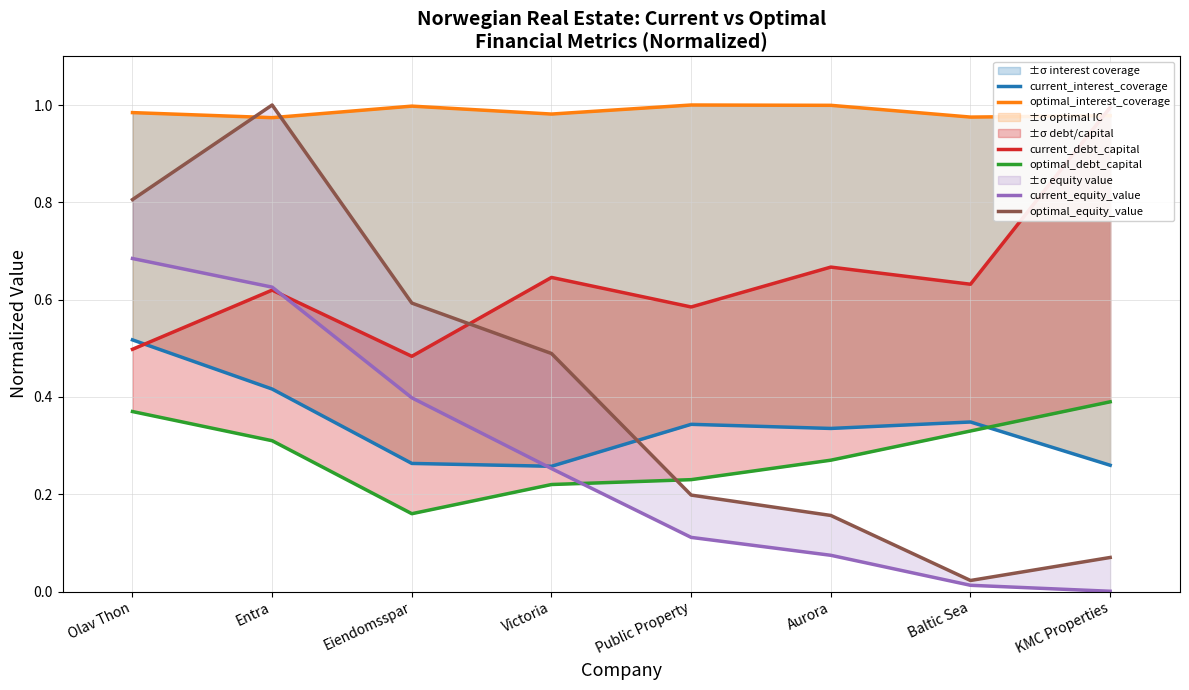

Which series has the largest range (max minus min)?

optimal_equity_value